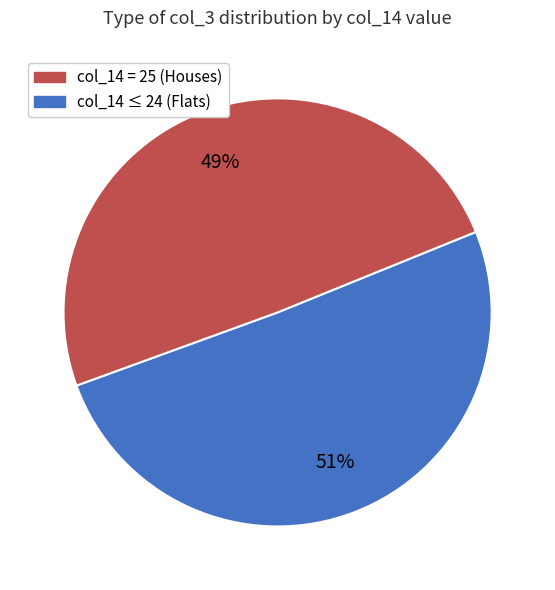

Is there a majority slice in this chart?

Yes